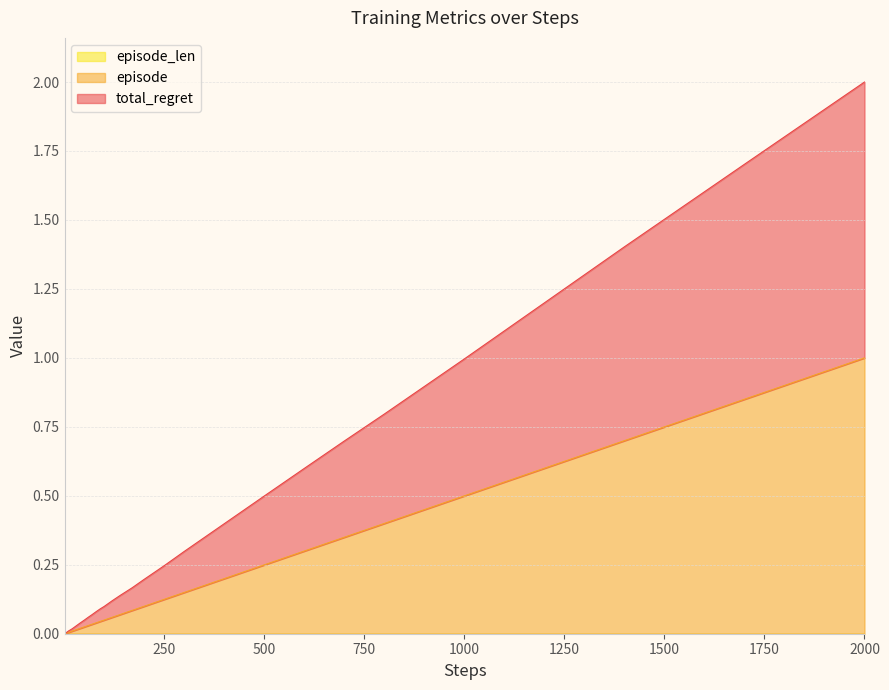

True or false: total_regret has more than 1 points higher than both neighbors.

False